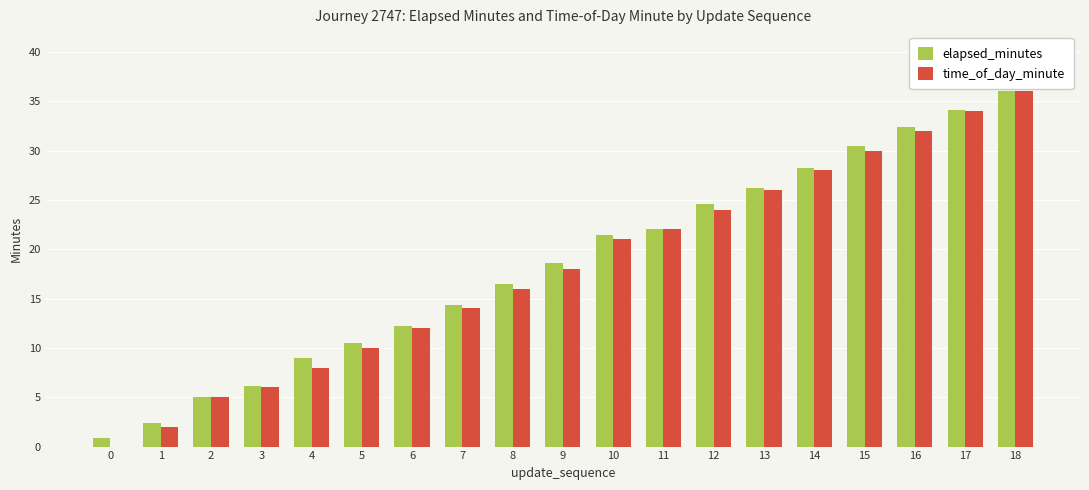

Read the time_of_day_minute value at 11.

22.0